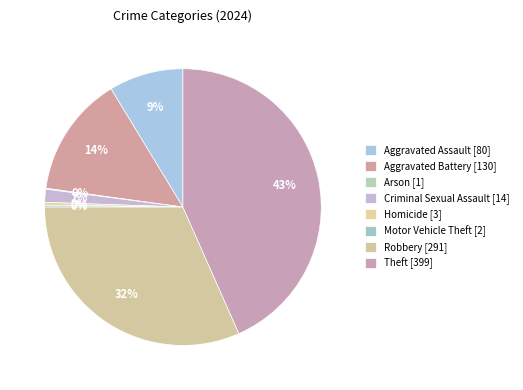

True or false: Criminal Sexual Assault accounts for 2% of the total.

True